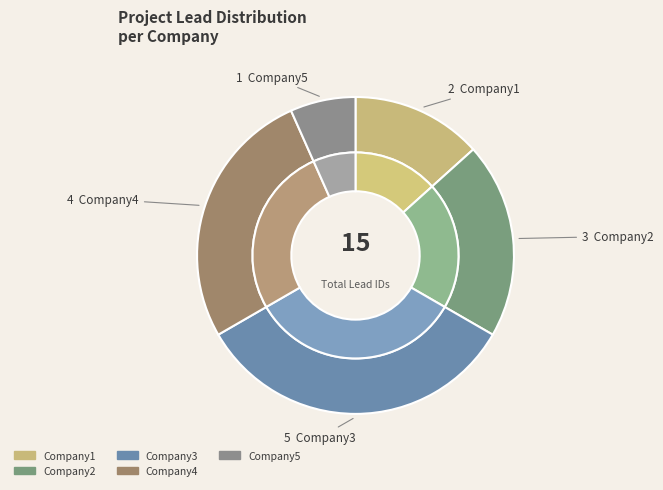

Count the number of slices in the pie.

5